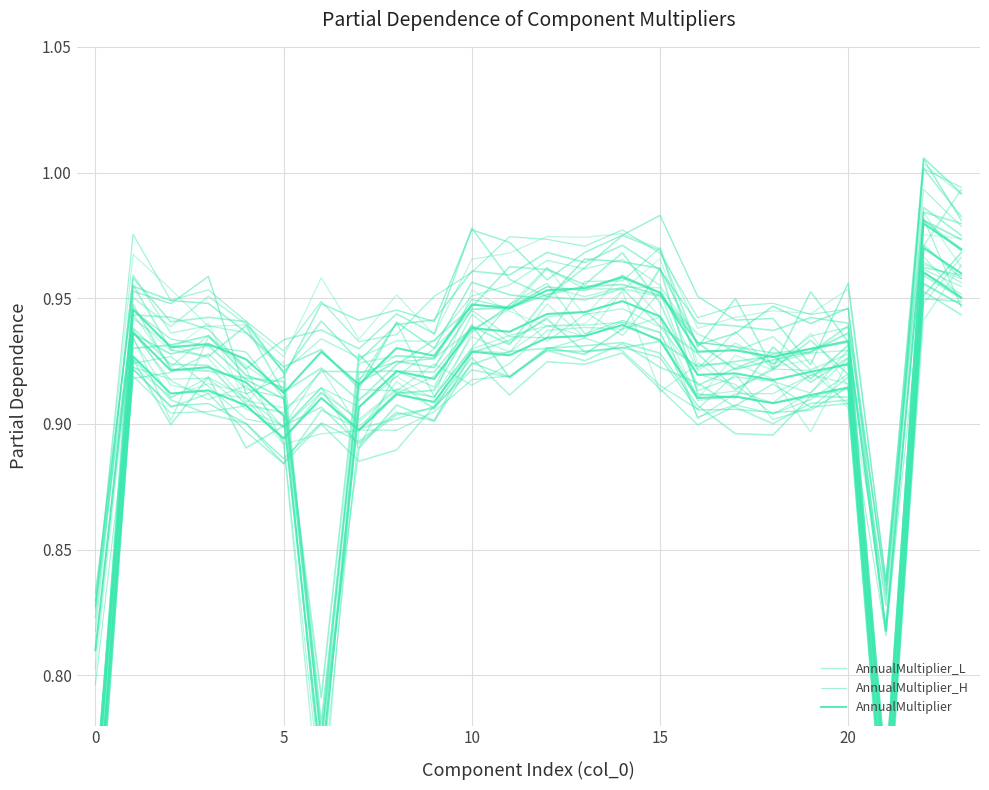

True or false: AnnualMultiplier_L has more than 0 points higher than both neighbors.

True